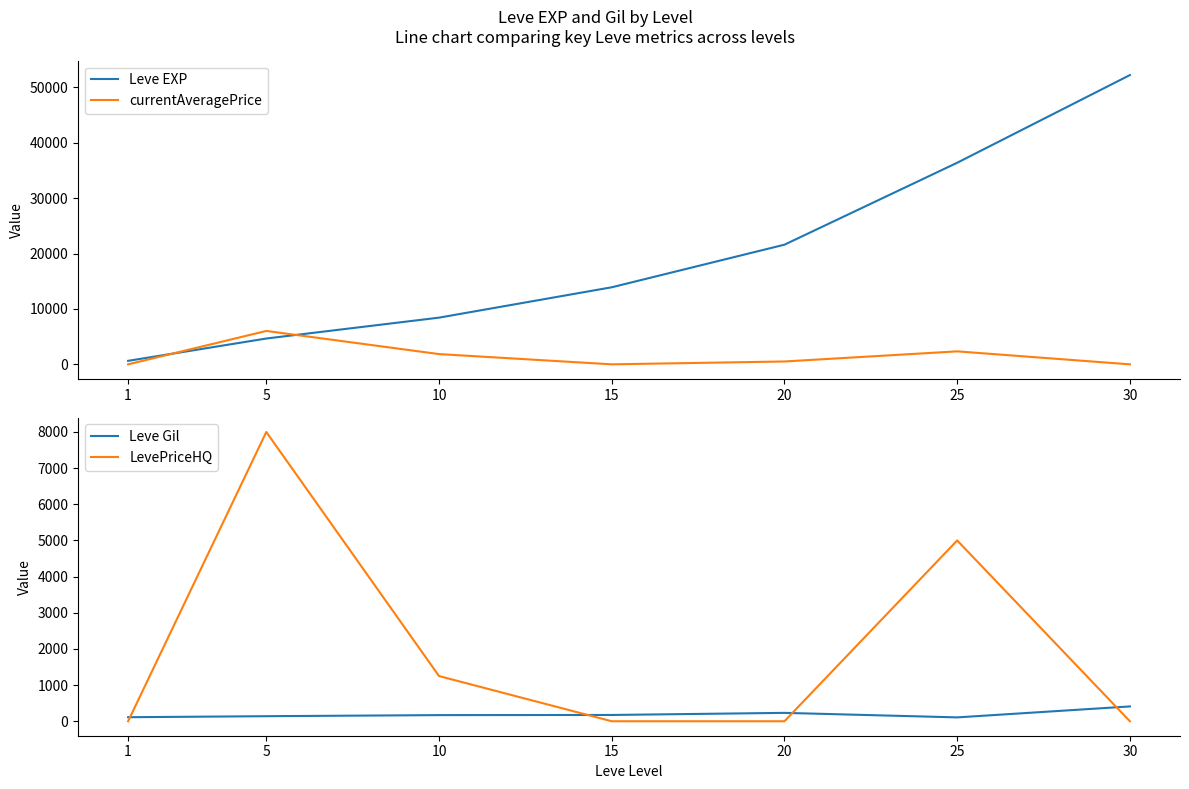

Which series has the widest spread of values?

Leve EXP